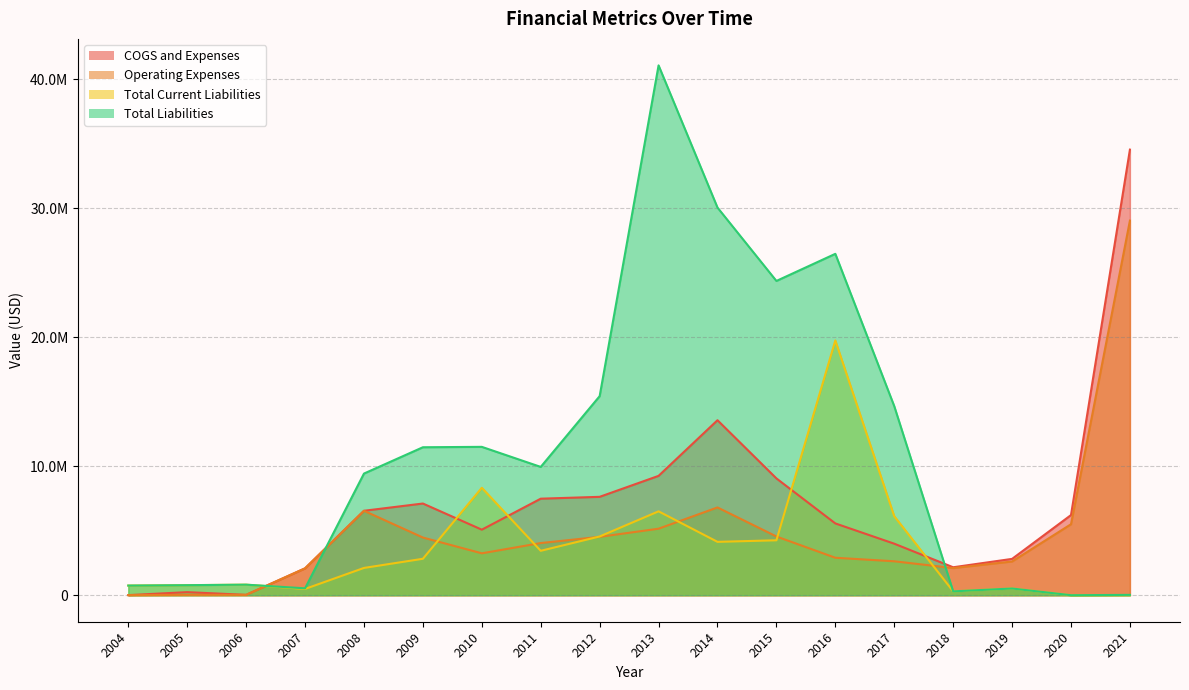

List the series in order of their peak value, highest first.

Total Liabilities, COGS and Expenses, Operating Expenses, Total Current Liabilities